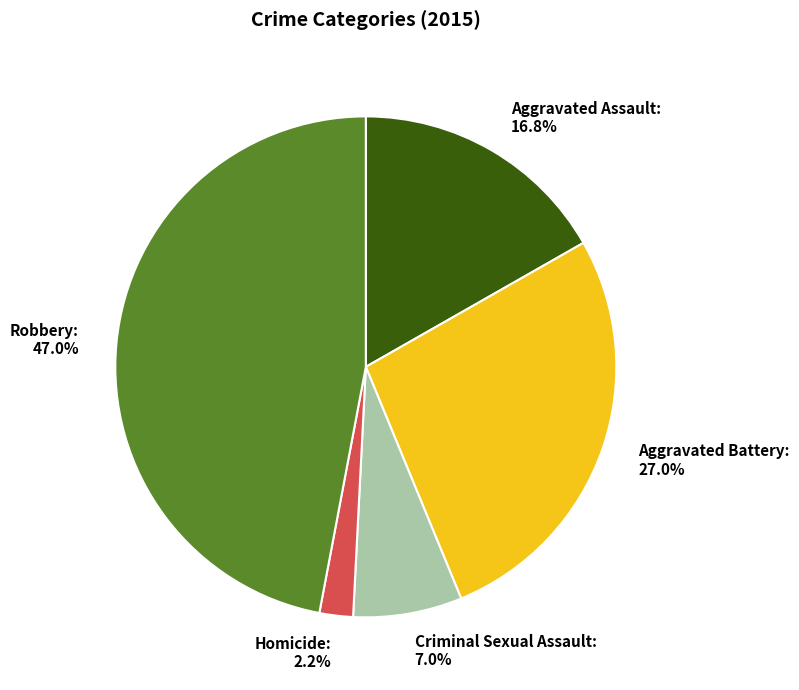

To the nearest percent, what portion does Aggravated Assault represent?

17%